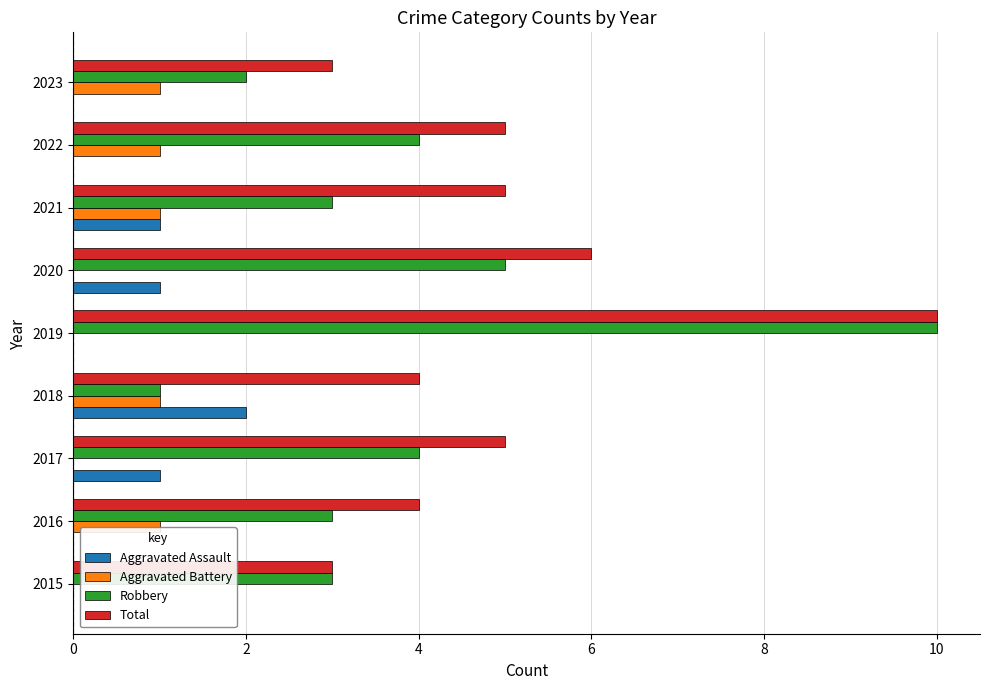

What are all the series names shown in the legend?

Aggravated Assault, Aggravated Battery, Robbery, Total